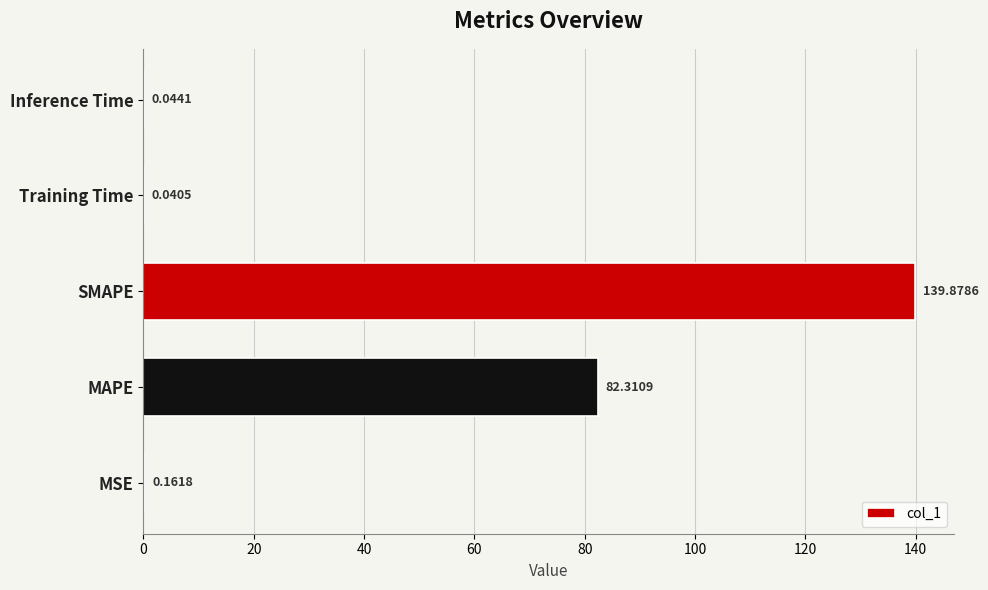

At which label is the value closest to 69?

MAPE